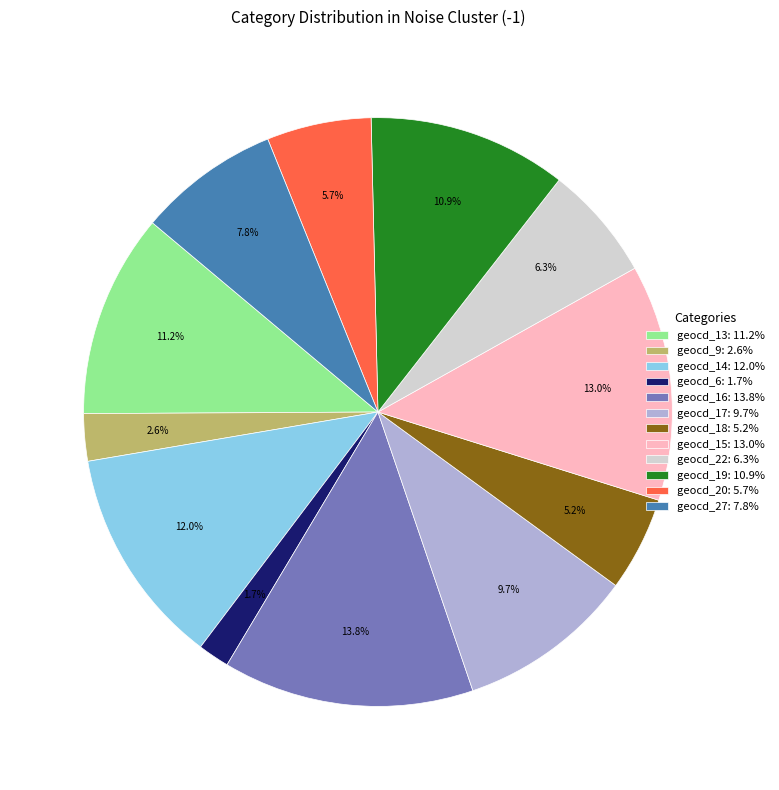

Between geocd_22: 6.3% and geocd_18: 5.2%, which is larger?

geocd_22: 6.3%